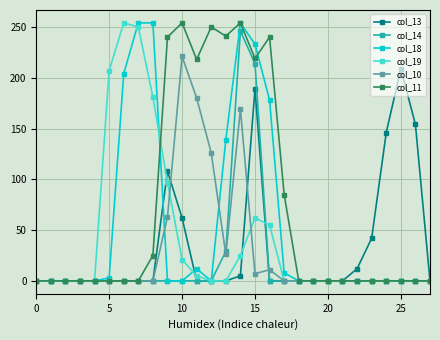

Which series has the largest total across all categories?

col_11